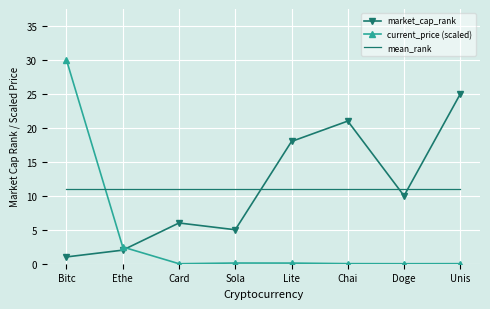

True or false: market_cap_rank has a value of 11.5 at Chai.

False